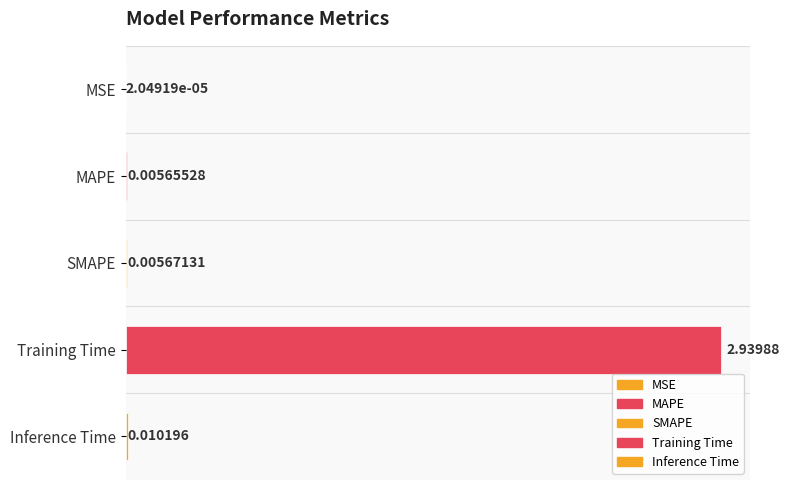

What is the label of the 4th bar from the right?

MAPE